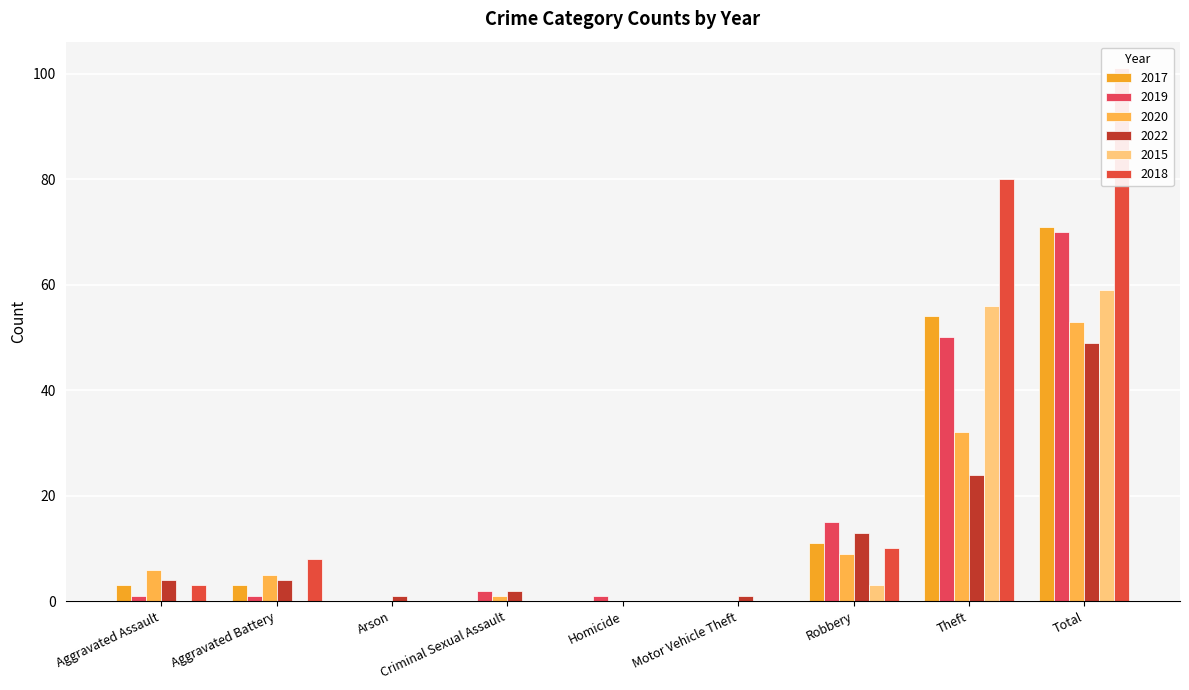

At how many categories does at least one series exceed 19?

2